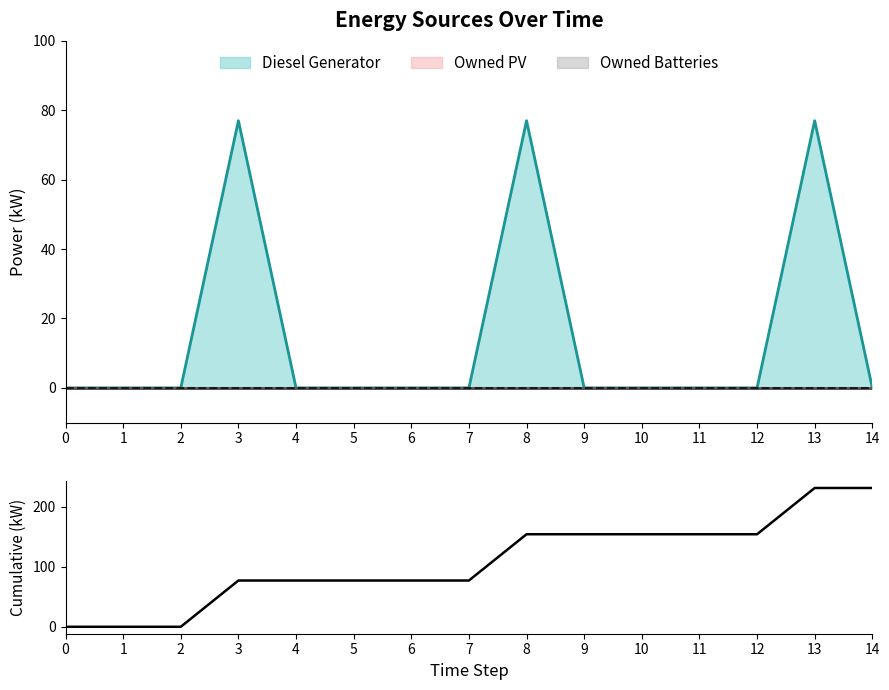

Reading right to left, extract all data points from this chart.

231	231	154	154	154	154	154	77	77	77	77	77	0	0	0